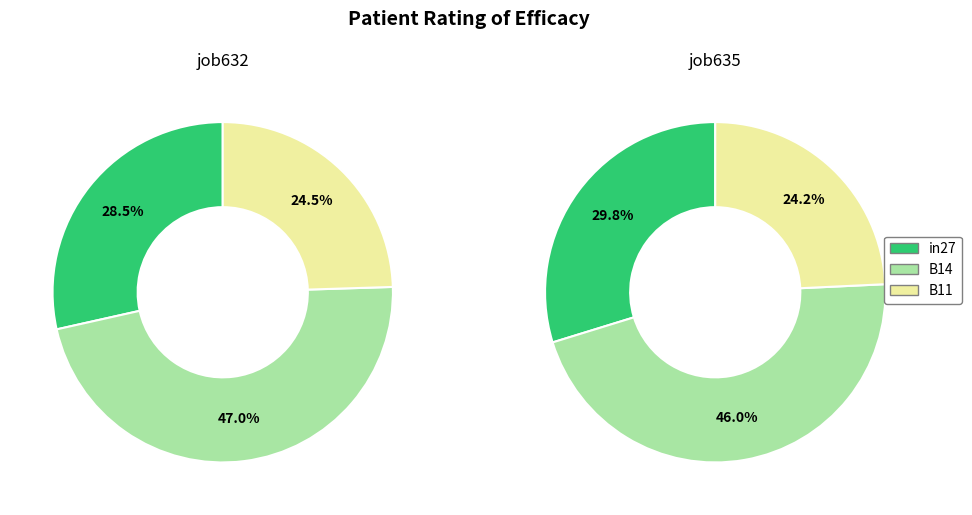

What percentage is the B14 slice, to the nearest percent?

47%